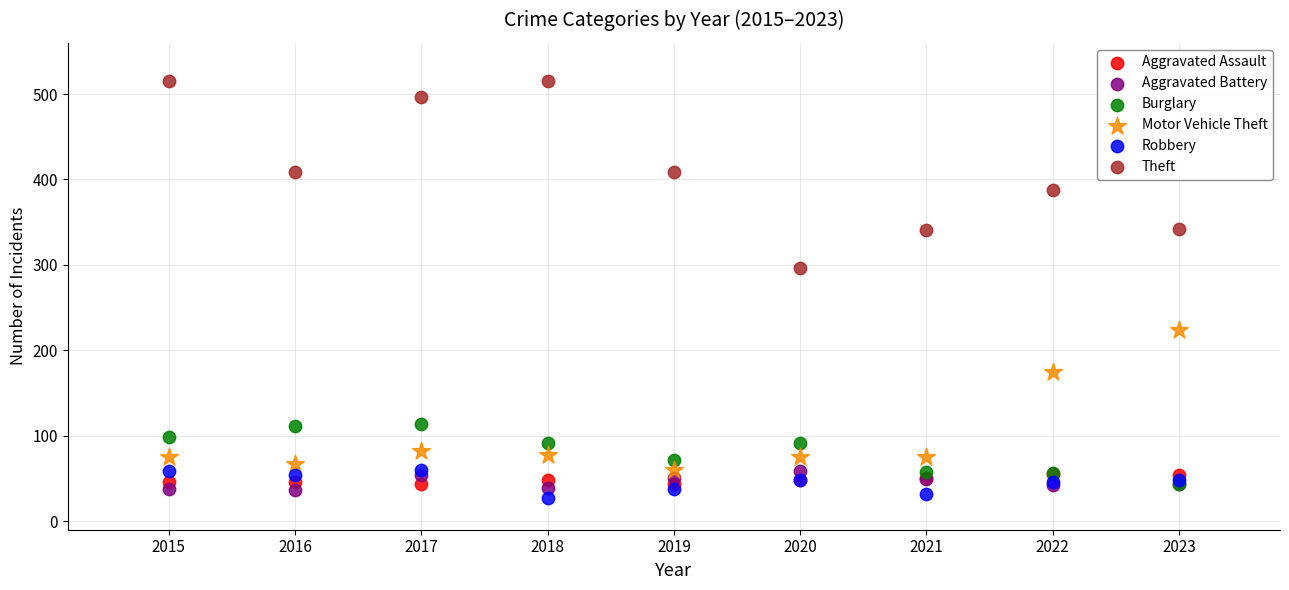

Across all series, what Y value is closest to 271?

296